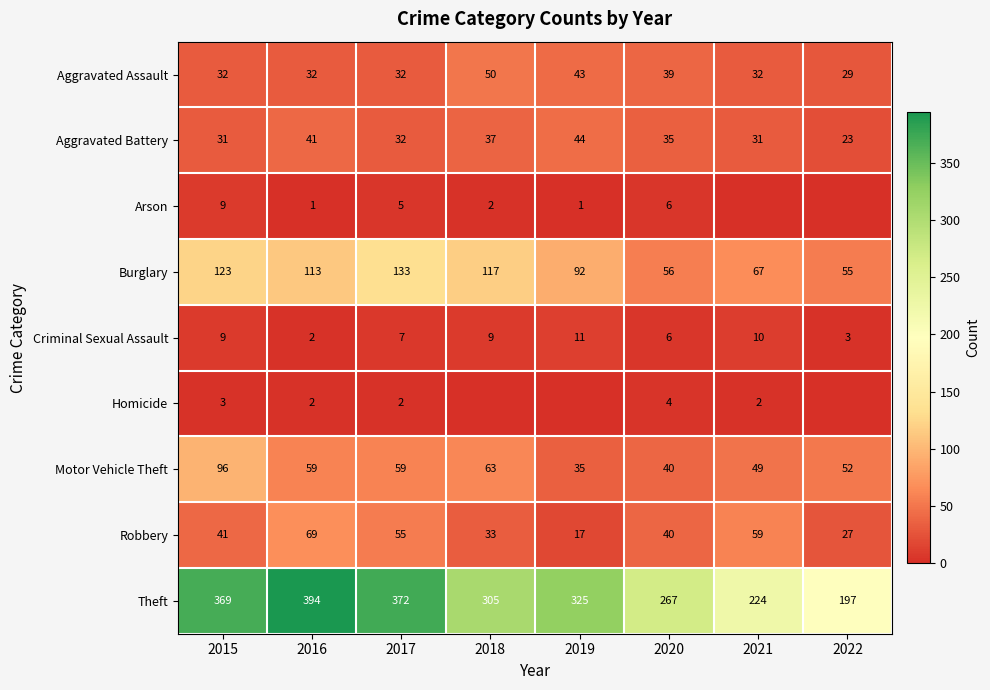

Rank the categories by Theft value from highest to lowest.

2016, 2017, 2015, 2019, 2018, 2020, 2021, 2022